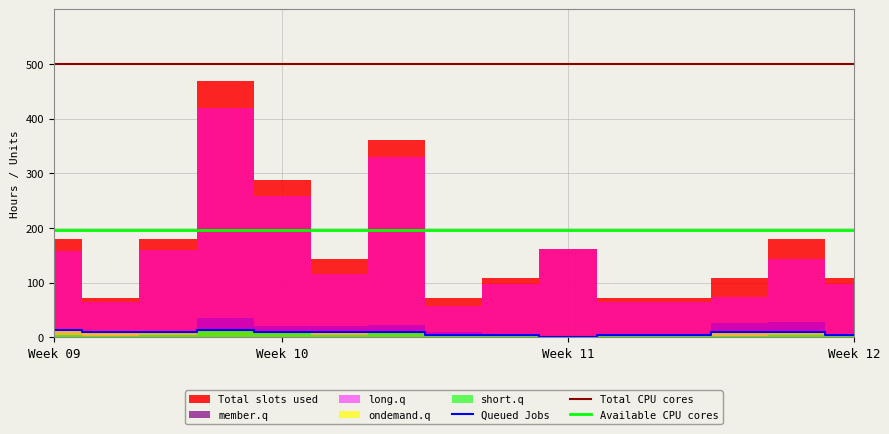

Is it true that Available CPU cores equals 349.1 at Week 10?

False